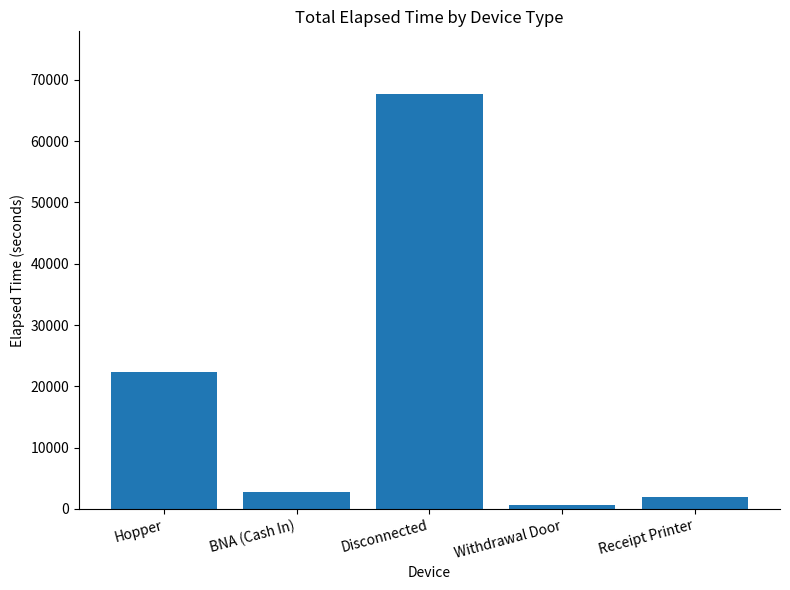

What is the label of the 1st bar from the right?

Receipt Printer